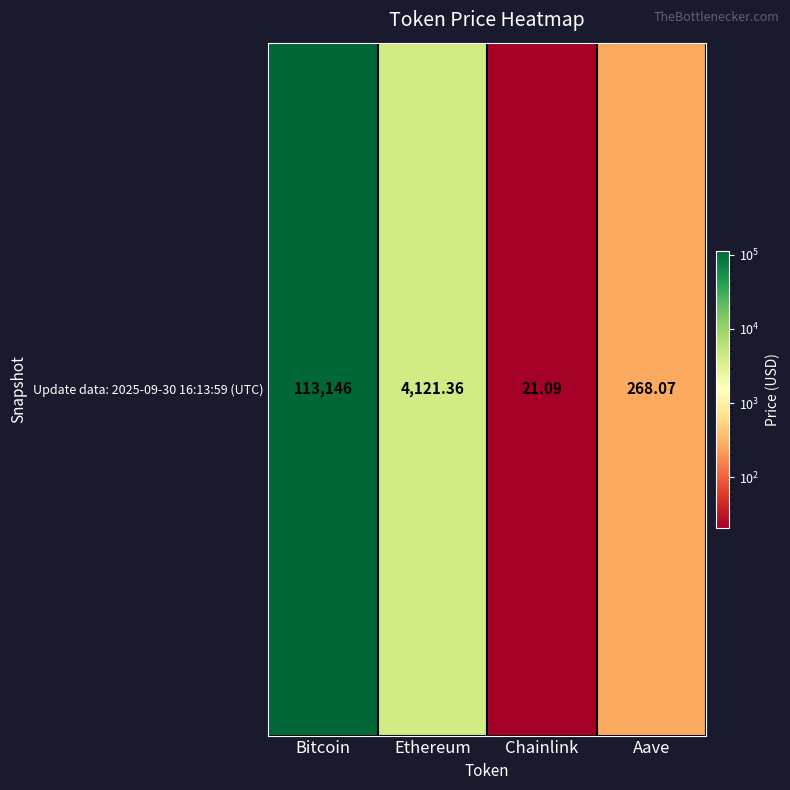

Reading right to left, what are all the values shown in this chart?

268.1	21.1	4121.4	113146.0